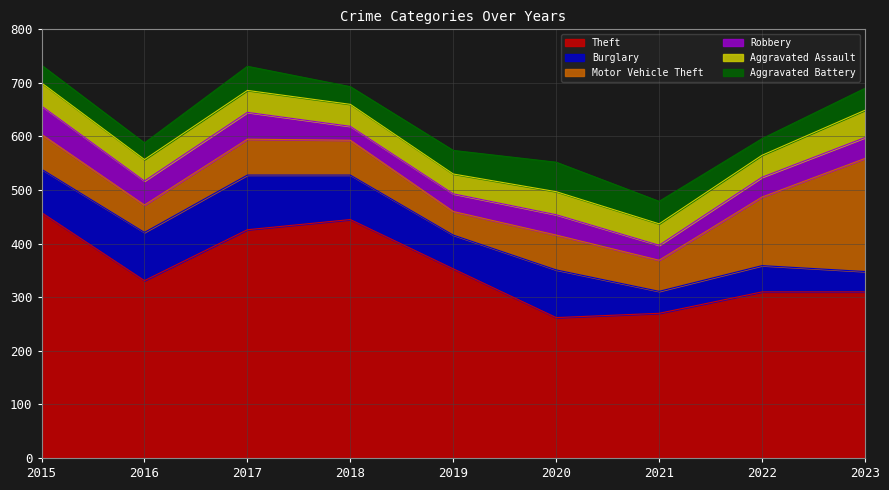

What is the sum of all Aggravated Battery values?

355